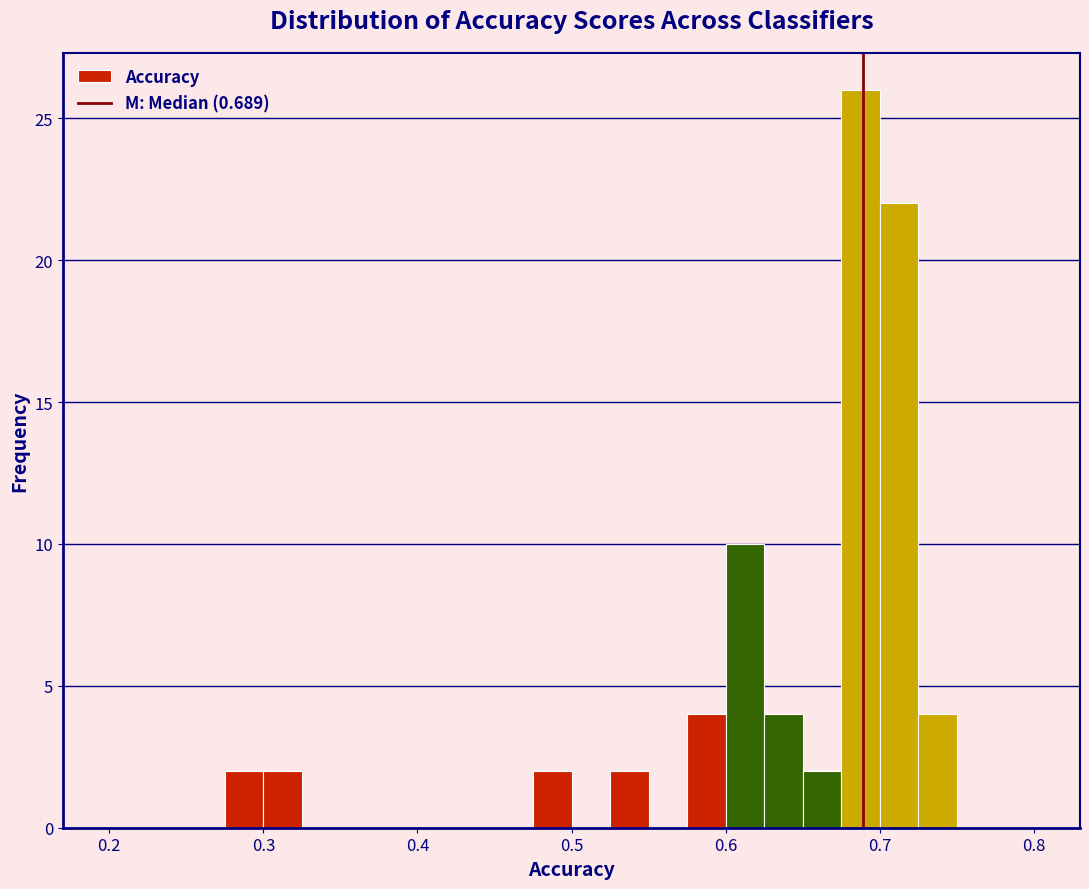

Read against the x-axis, roughly where is the centre of the tallest bar?

0.69